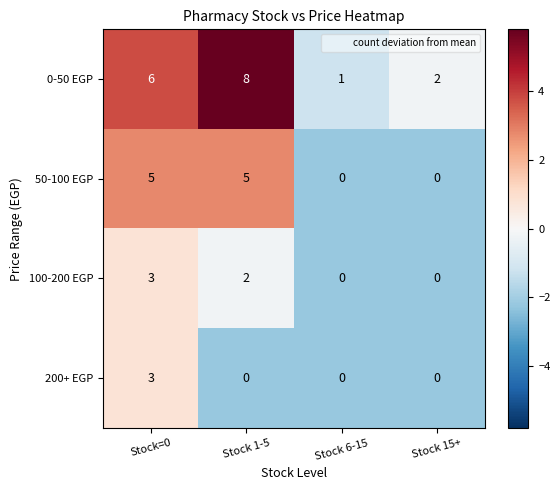

At which label does 100-200 EGP reach its peak?

Stock=0